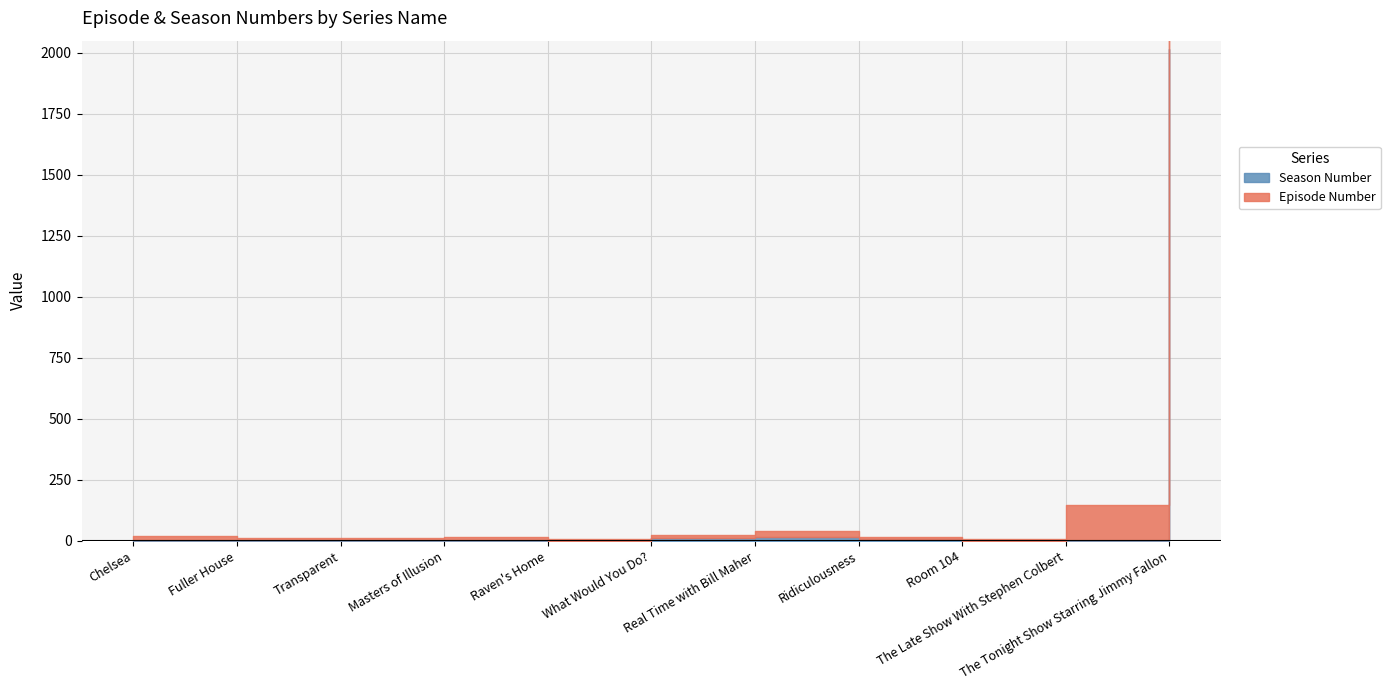

Where is the first local minimum for Episode Number?

Fuller House